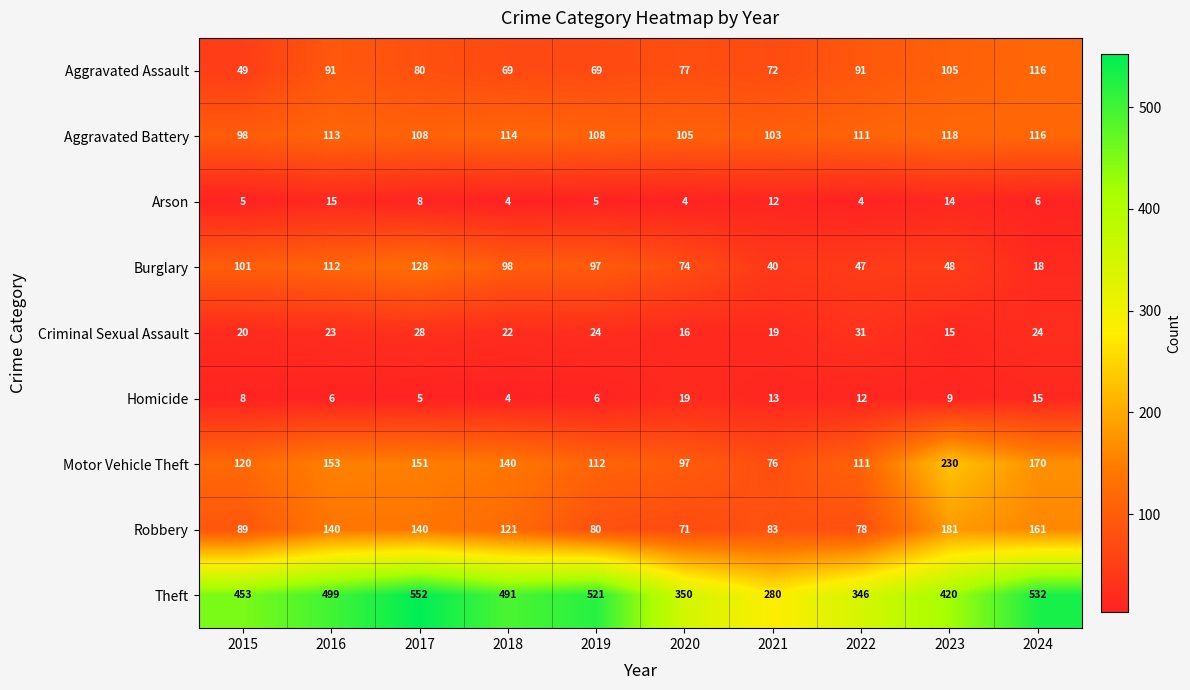

True or false: Arson has a value of 1 at 2024.

False